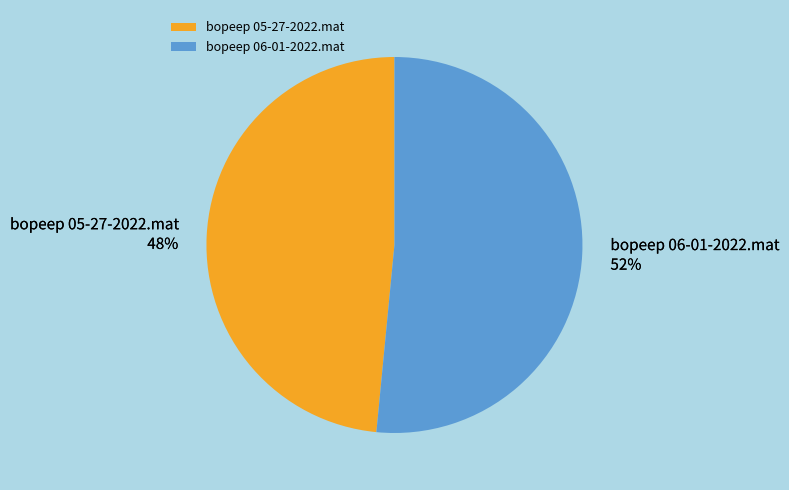

Which slice is the smallest?

bopeep 05-27-2022.mat